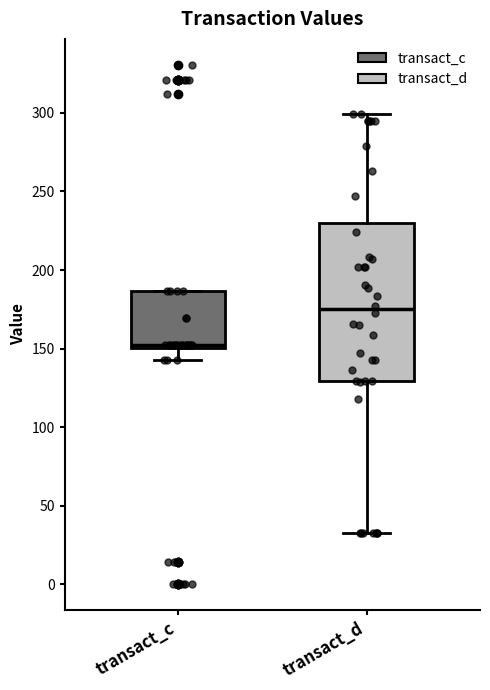

Reading left to right, read every box against the y-axis: the position of its median line, the range the box covers, and the ends of its whiskers. The values are not printed on the chart, so give them approximately, as read against the axis.

transact_c: median 150 (just above the box's lower edge), box 150 to 185, whiskers 145 to 185
transact_d: median 175, box 130 to 230, whiskers 30 to 300